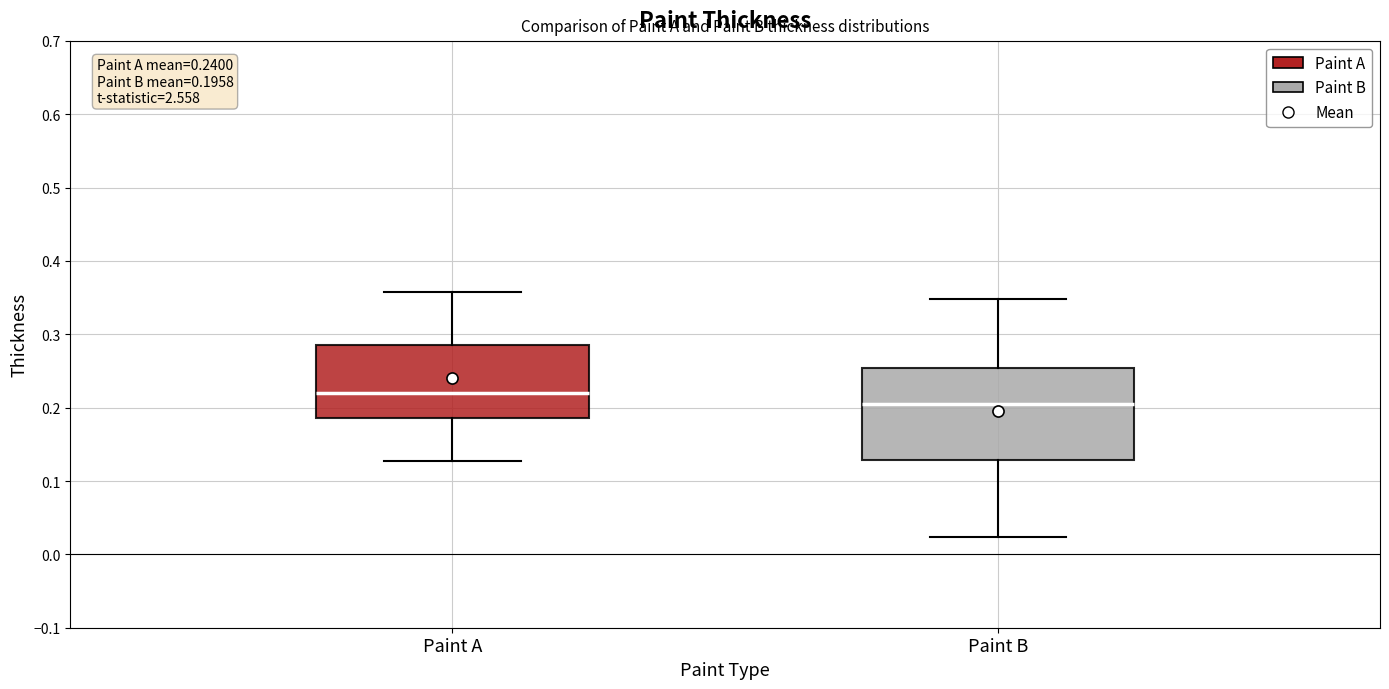

Which box is the tallest, from its lower edge to its upper edge?

Paint B